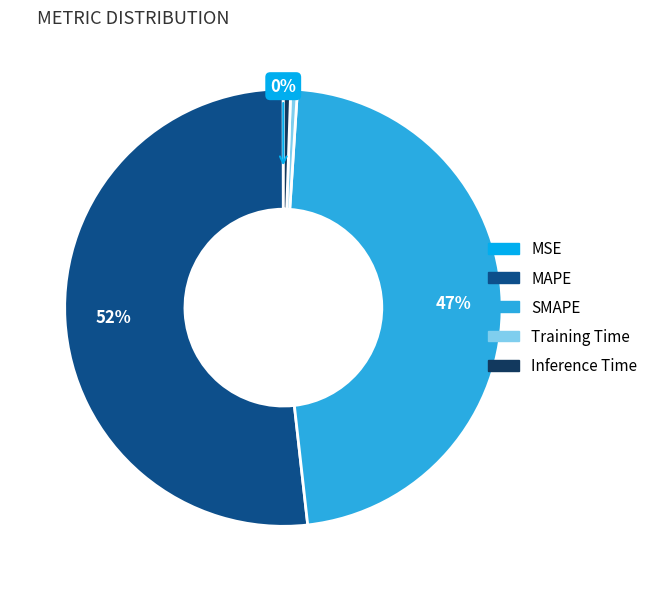

Does Inference Time account for over 50% of the chart?

No